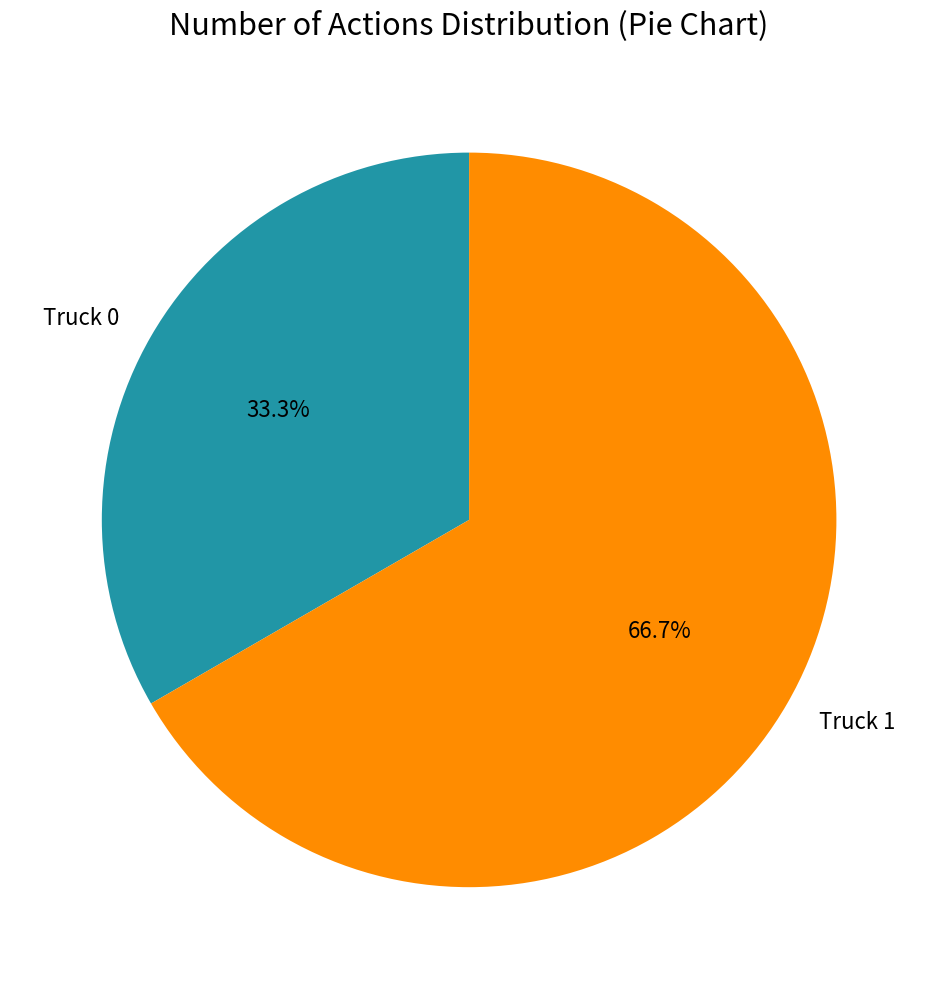

Which slice represents more than half of the pie?

Truck 1